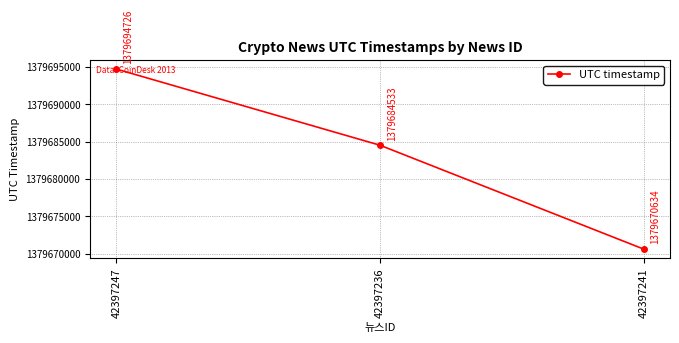

What is the value of the 3rd point from the left?

1379670634